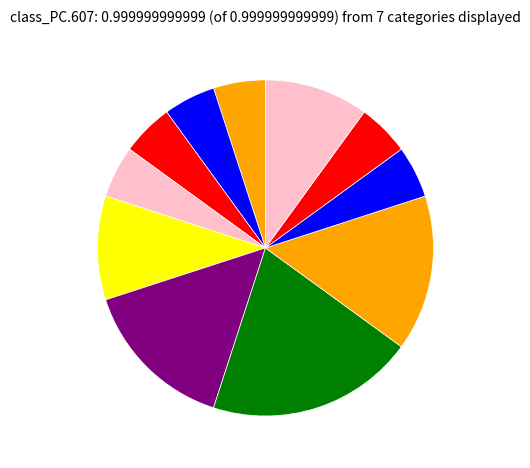

Does any single category account for the majority?

No